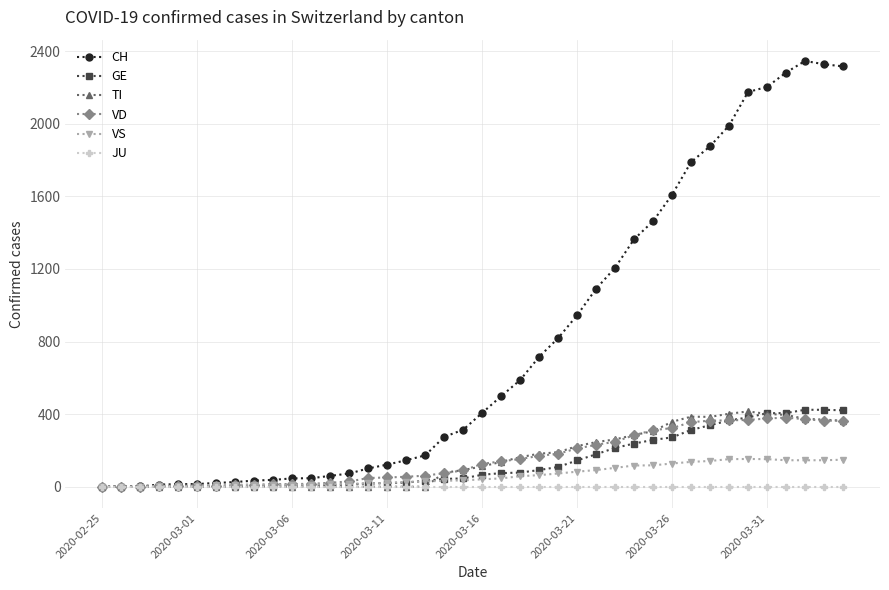

Which series has the largest total across all categories?

CH